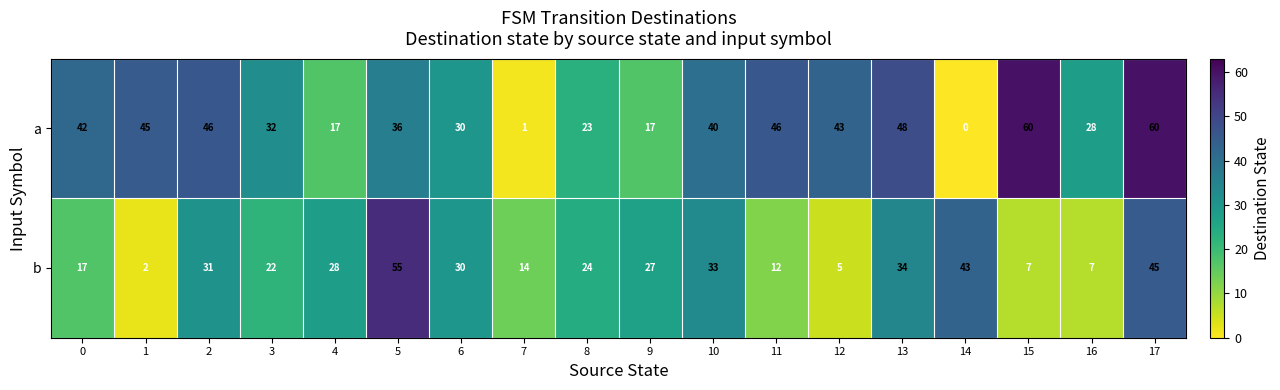

What is the total value across all series at 13?

82